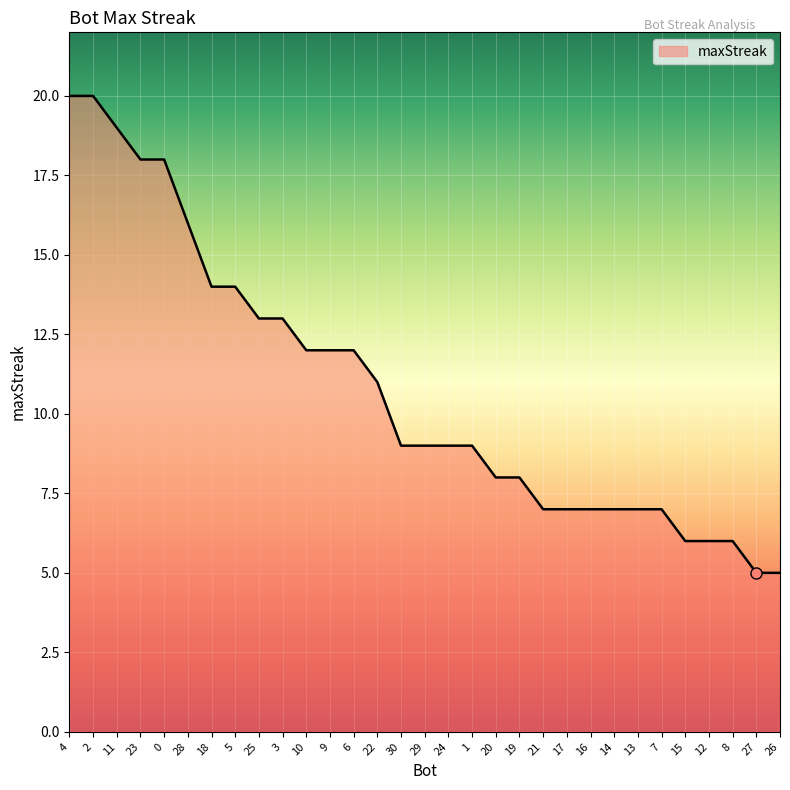

What is the change in value from 11 to 26?

-14